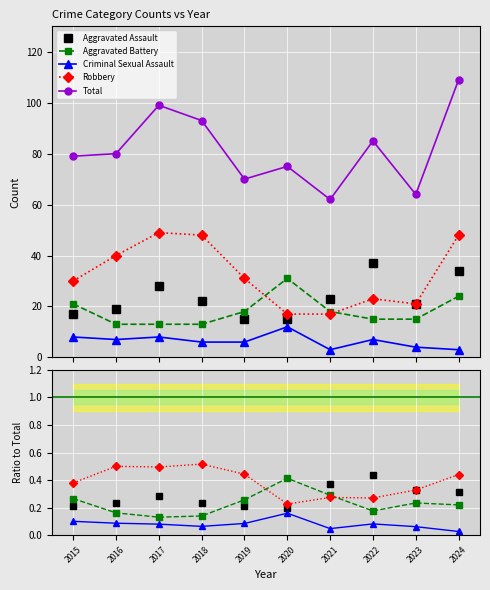

Reading right to left, what are all the values shown in this chart?

Aggravated Assault: 0.3	0.3	0.4	0.4	0.2	0.2	0.2	0.3	0.2	0.2
Aggravated Battery: 0.2	0.2	0.2	0.3	0.4	0.3	0.1	0.1	0.2	0.3
Criminal Sexual Assault: 0.0	0.1	0.1	0.0	0.2	0.1	0.1	0.1	0.1	0.1
Robbery: 0.4	0.3	0.3	0.3	0.2	0.4	0.5	0.5	0.5	0.4
Total: 109.0	64.0	85.0	62.0	75.0	70.0	93.0	99.0	80.0	79.0